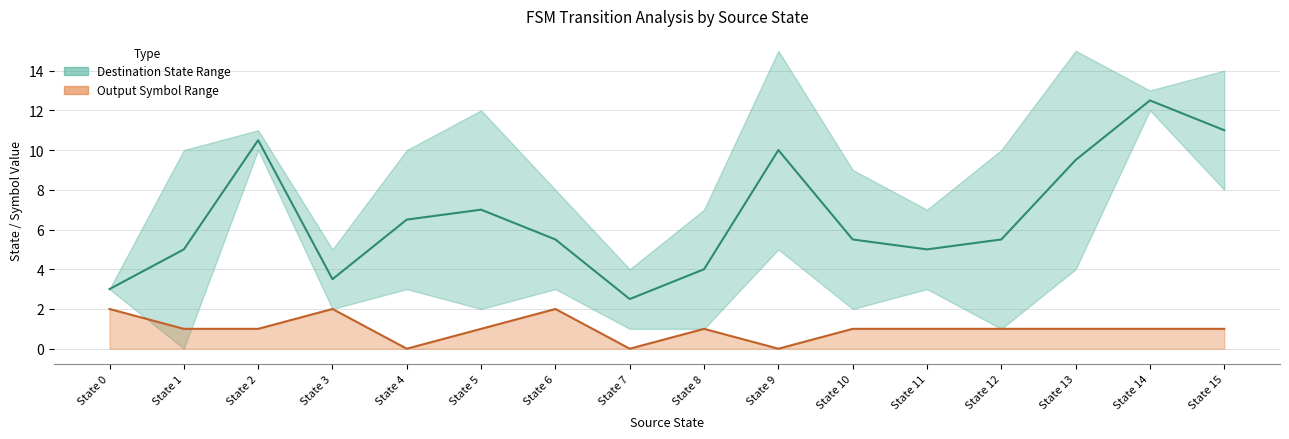

List the series in order of their overall mean, lowest first.

Total Output Symbol, Mean Destination State